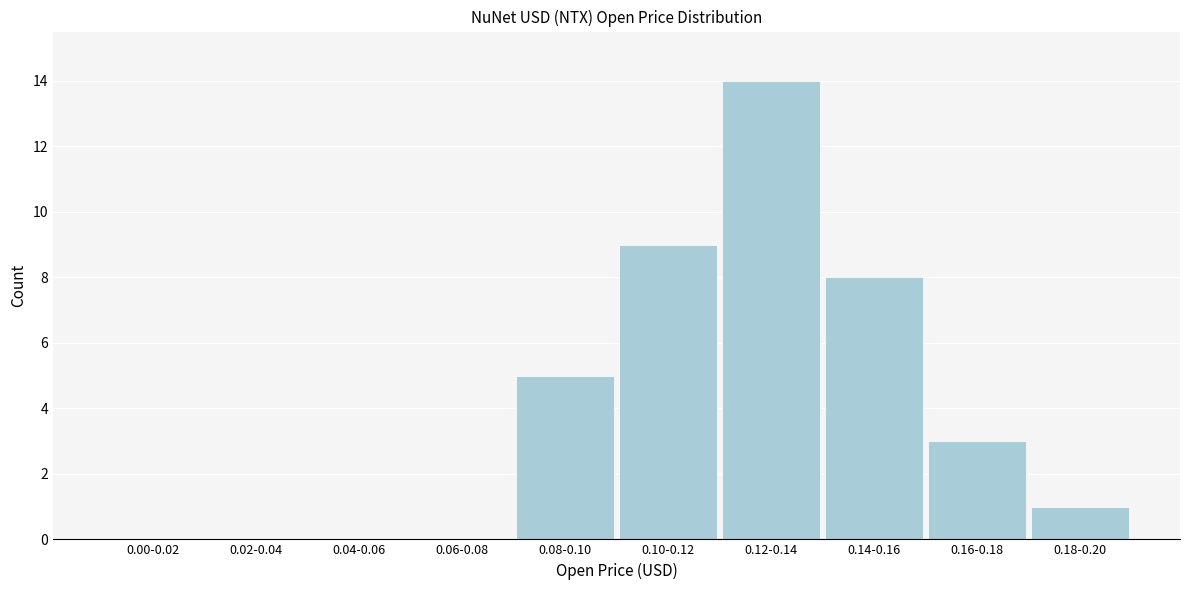

Reading right to left, what are all the values shown in this chart?

0.18-0.20=1	0.16-0.18=3	0.14-0.16=8	0.12-0.14=14	0.10-0.12=9	0.08-0.10=5	0.06-0.08=0	0.04-0.06=0	0.02-0.04=0	0.00-0.02=0